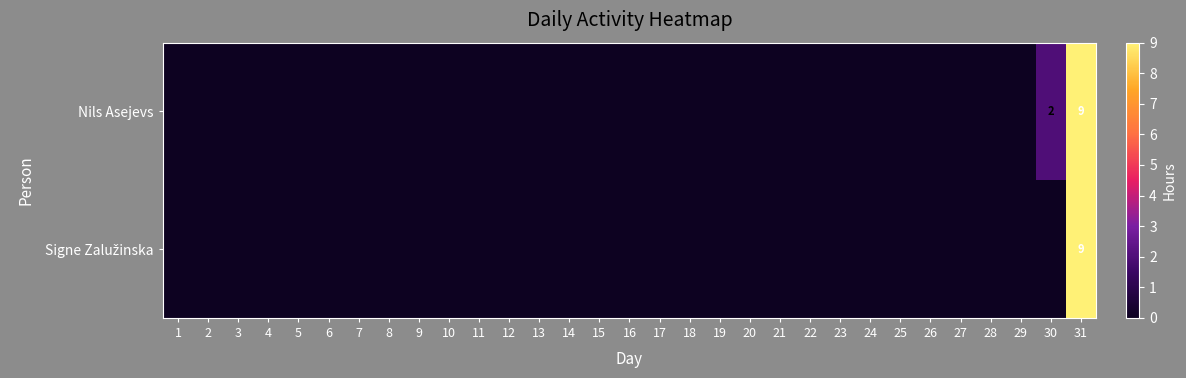

At 22, list the series in order from smallest to largest.

Nils Asejevs, Signe Zalužinska